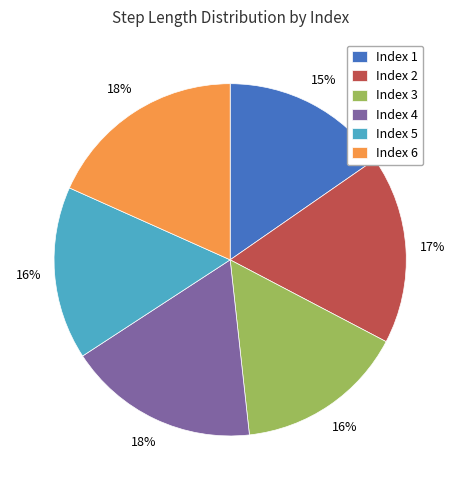

How many segments does this pie chart have?

6